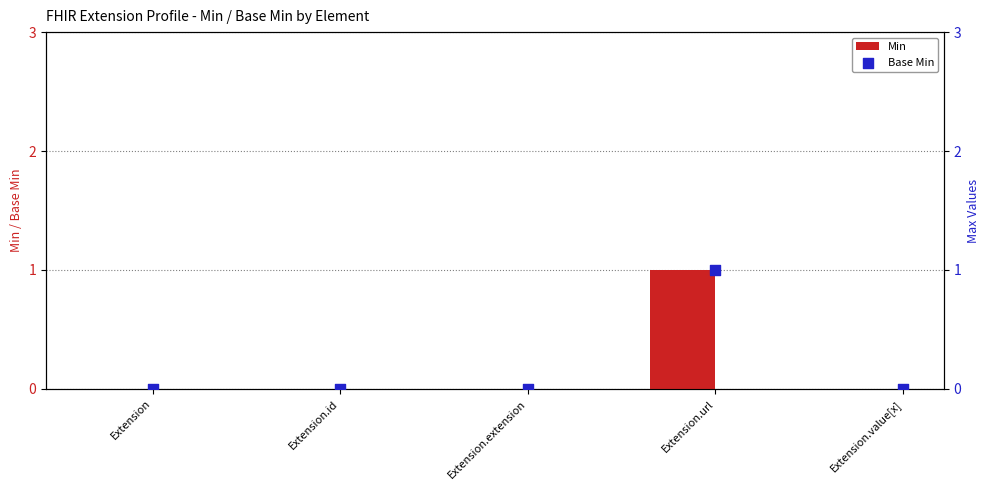

At how many categories does at least one series exceed 0?

1